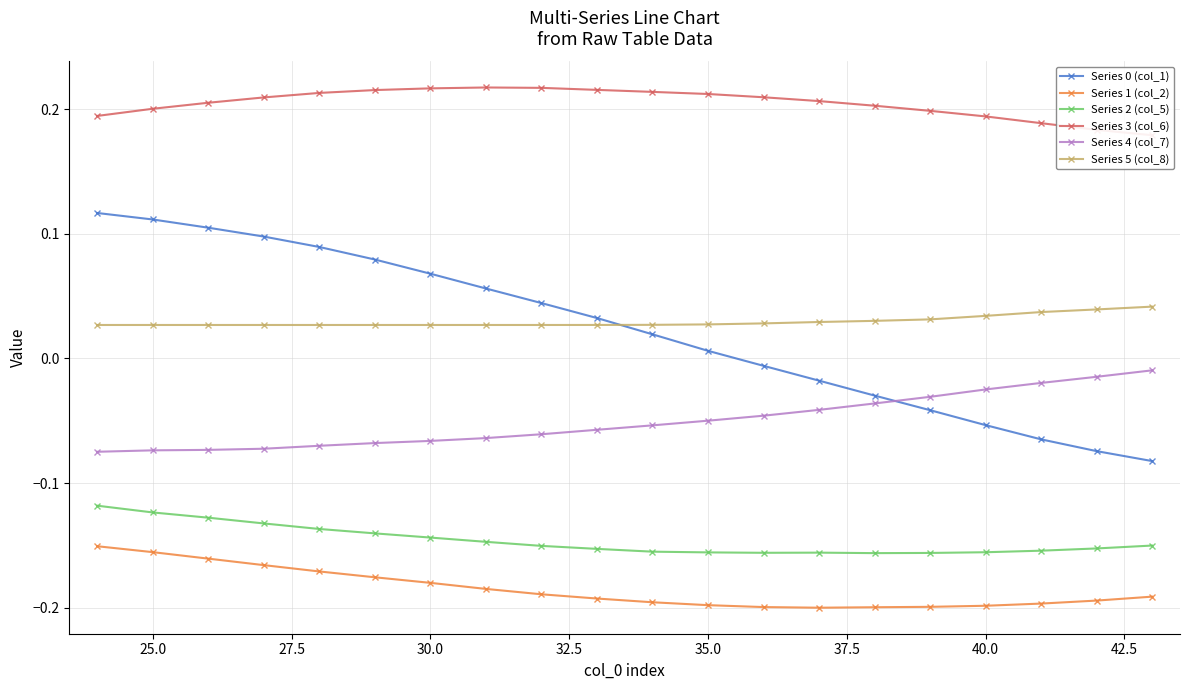

True or false: Series 5 (col_8) and Series 1 (col_2) cross at least once.

False